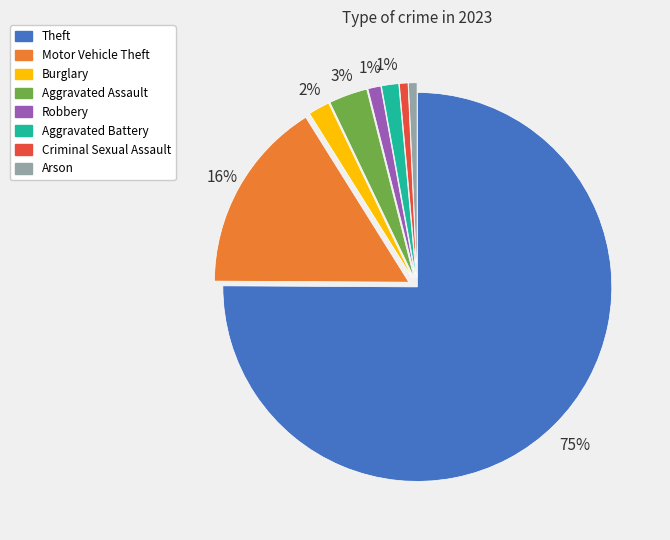

Which slice is the largest?

Theft